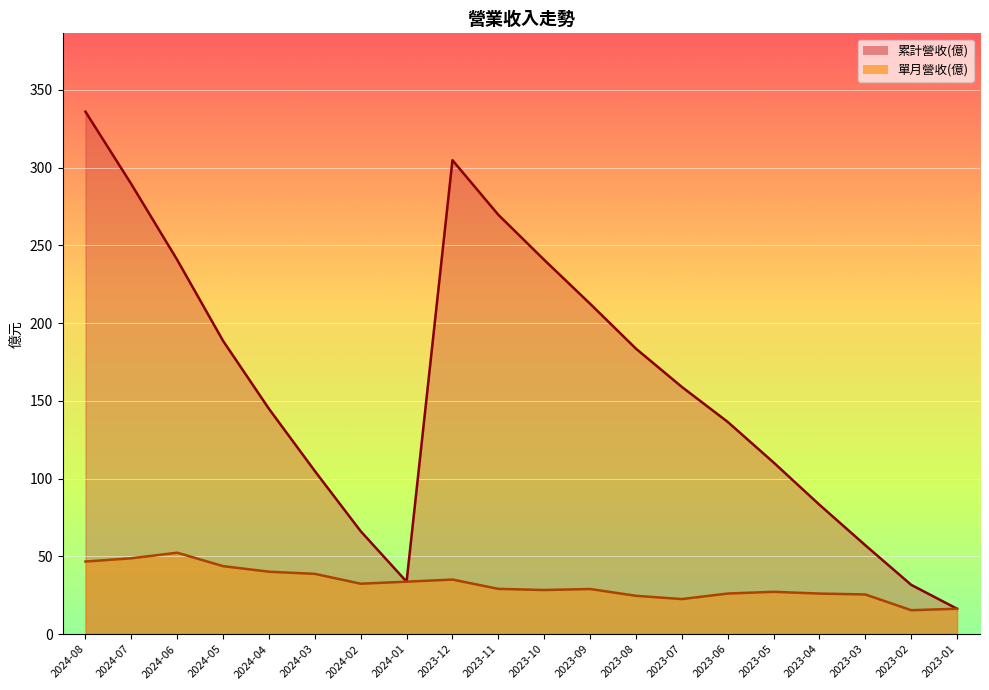

True or false: 累計營收(億) has a value of 289.4 at 2024-07.

True